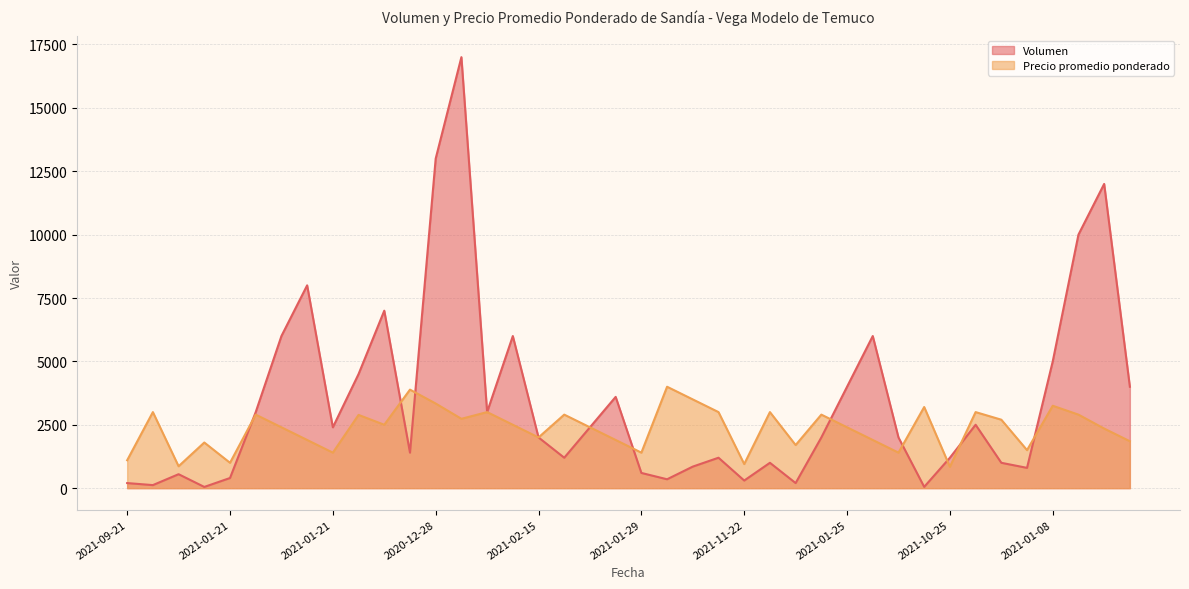

What is the value of the Precio promedio ponderado point at the 3rd from the left?

864